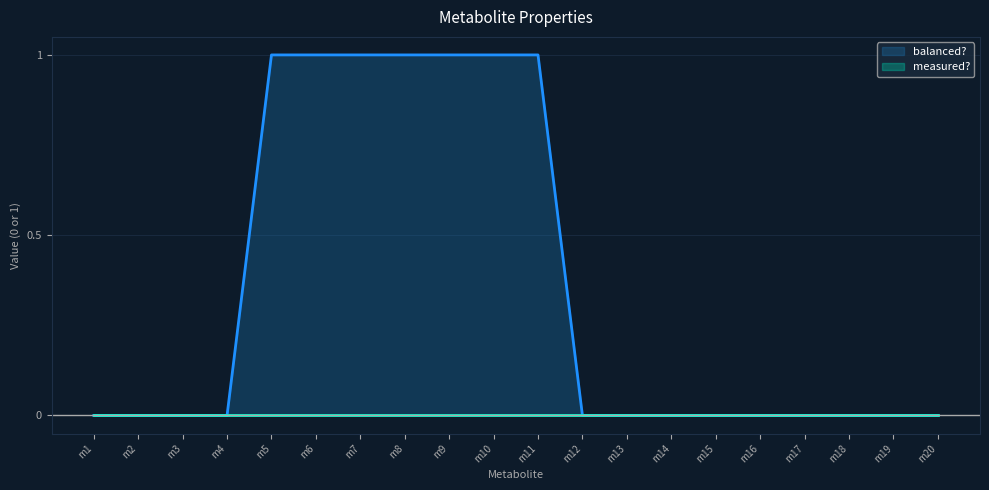

How many values are between 0 and 1?

20